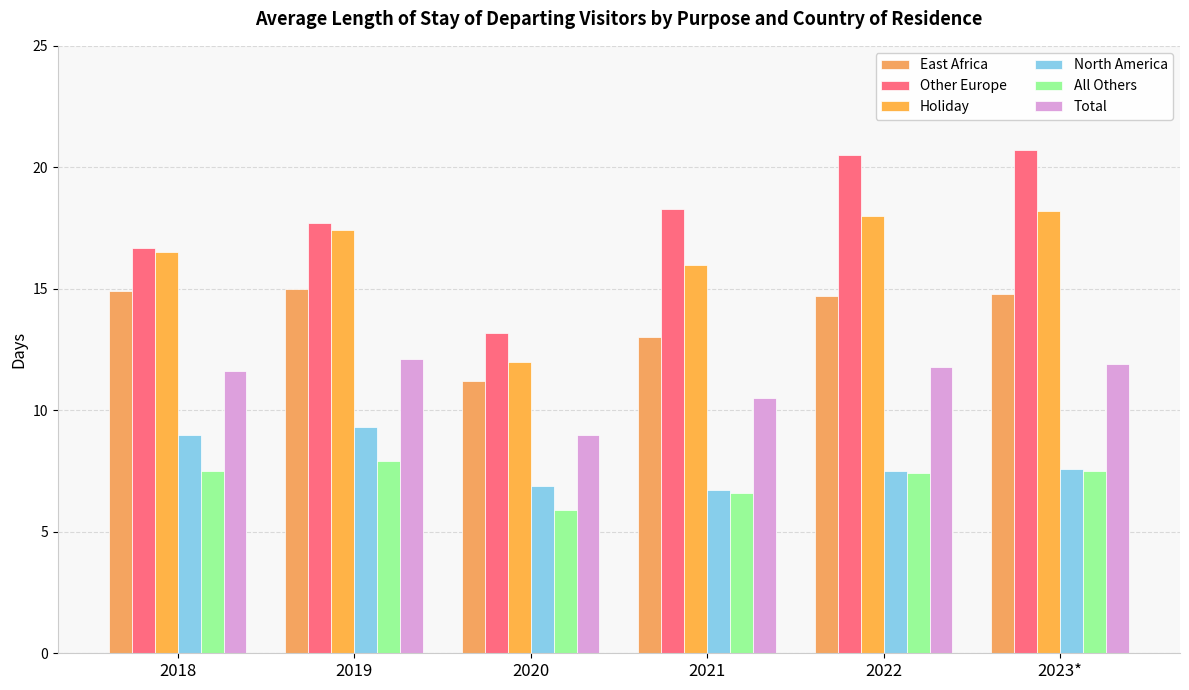

At which category is the sum across all series the highest?

2023*